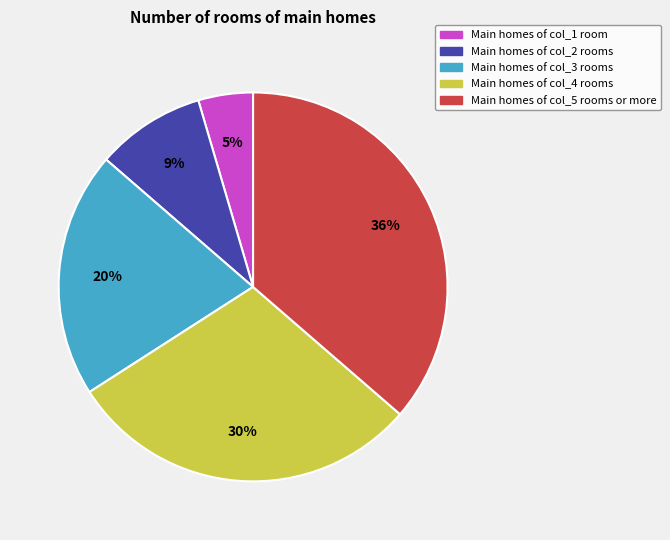

To the nearest percent, what is the average slice percentage?

20%